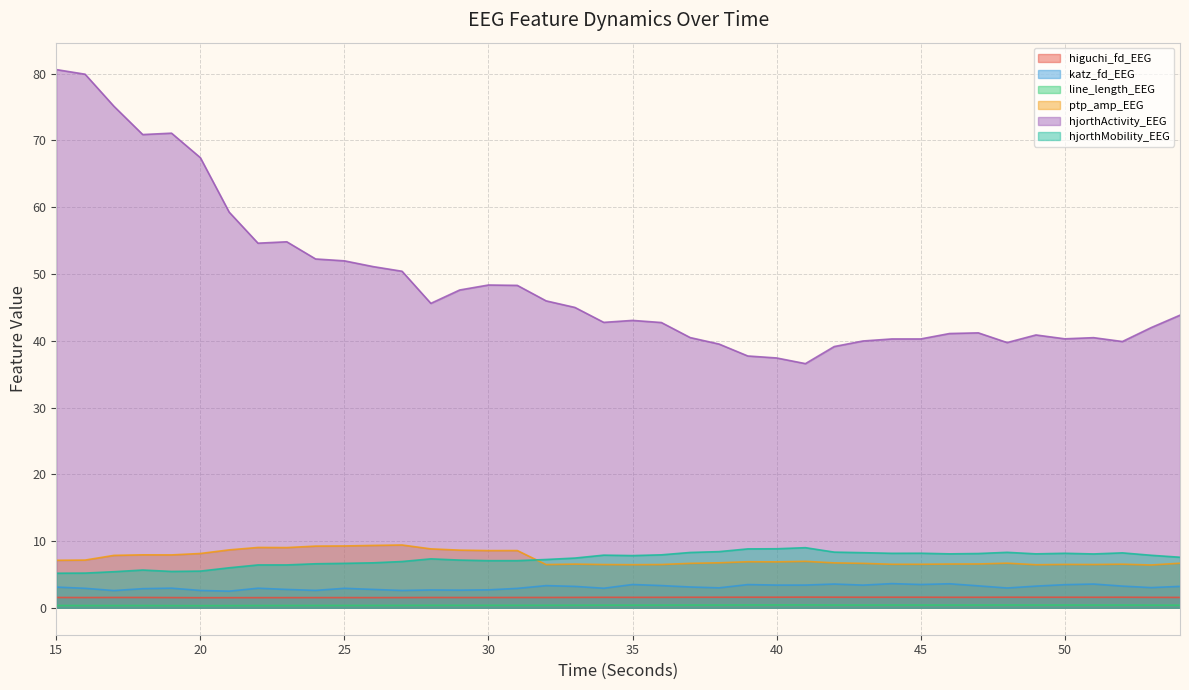

Does the chart have visible grid lines?

Yes